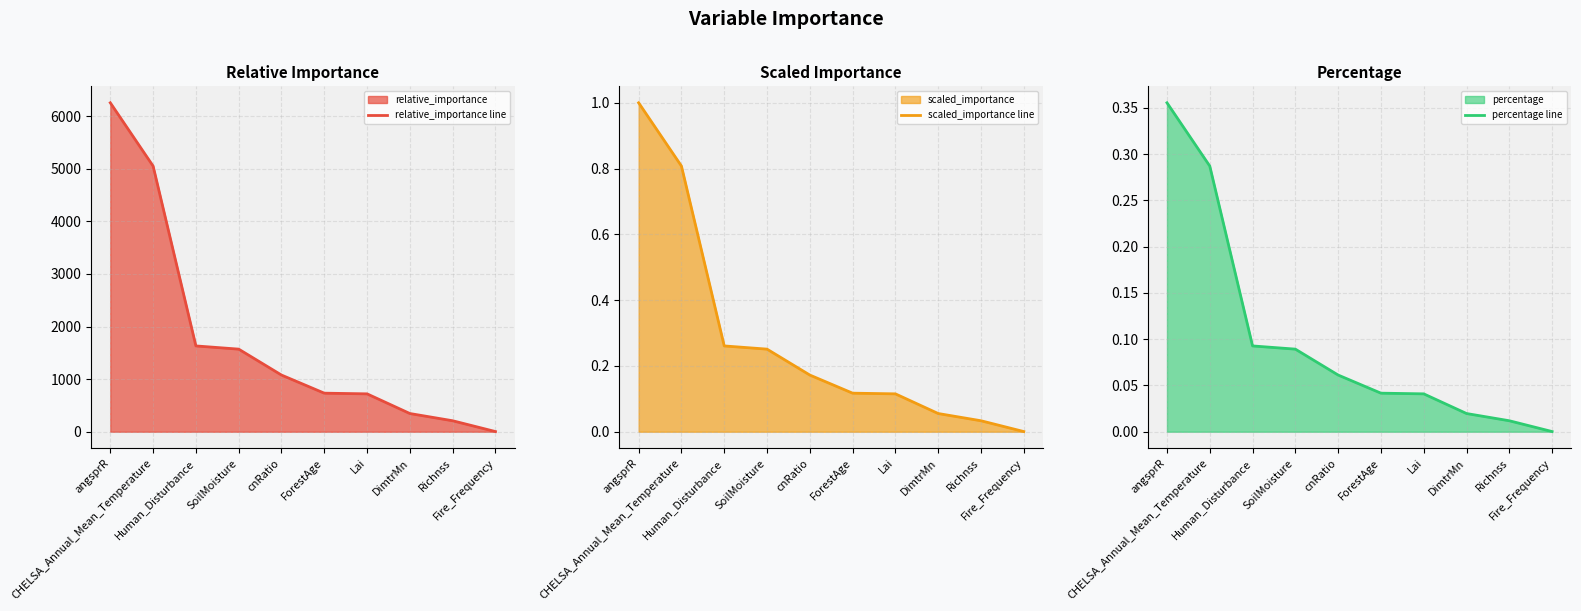

What is the total value across all series at Human_Disturbance?

1631.8